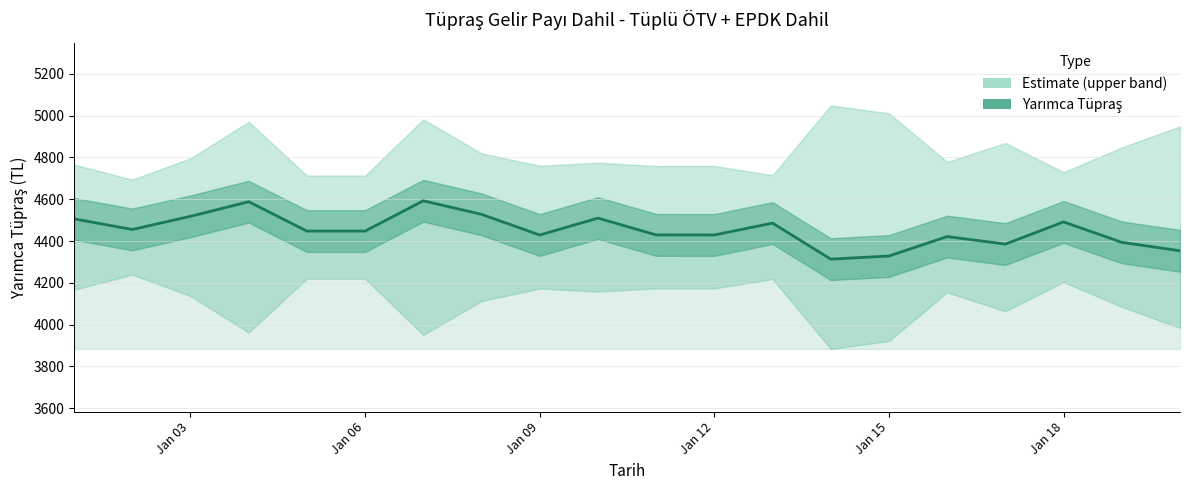

Reading left to right, what are all the values shown in this chart?

4506.0	4455.2	4518.1	4588.1	4447.5	4447.5	4592.6	4527.7	4428.7	4509.7	4429.2	4429.0	4485.6	4313.2	4328.3	4421.3	4385.3	4491.4	4393.6	4353.3